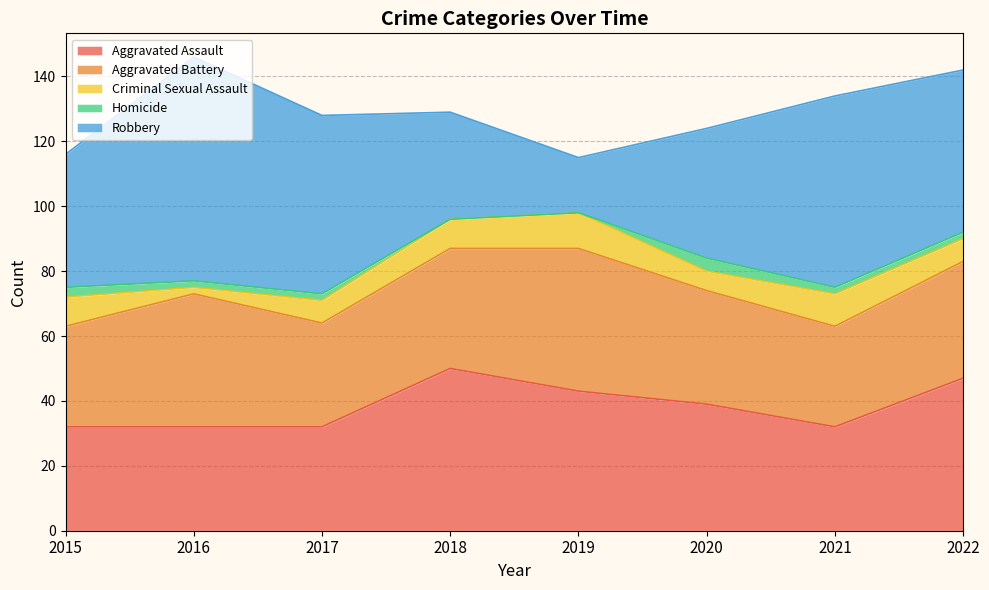

What is the value of the Criminal Sexual Assault point at the 3rd from the left?

7